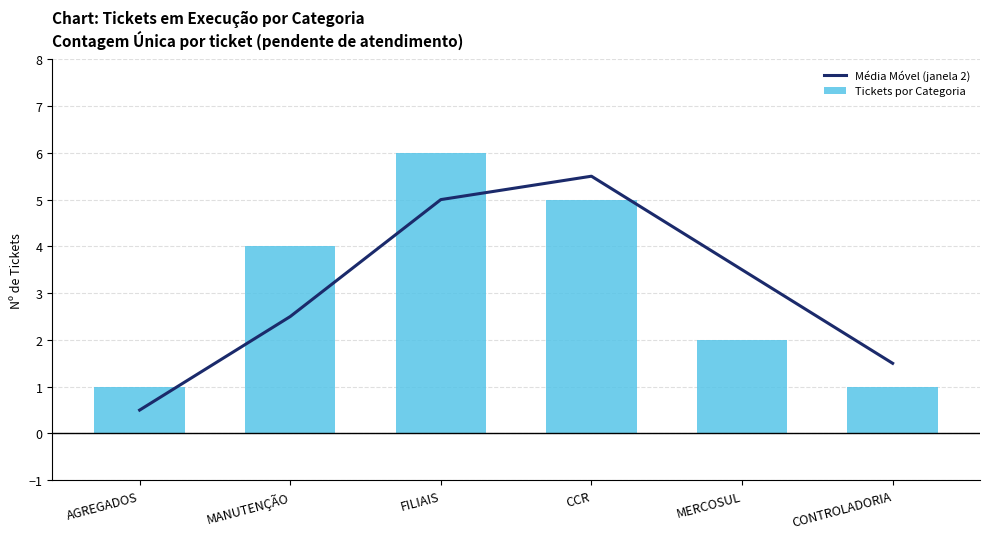

What position from the right is AGREGADOS?

6